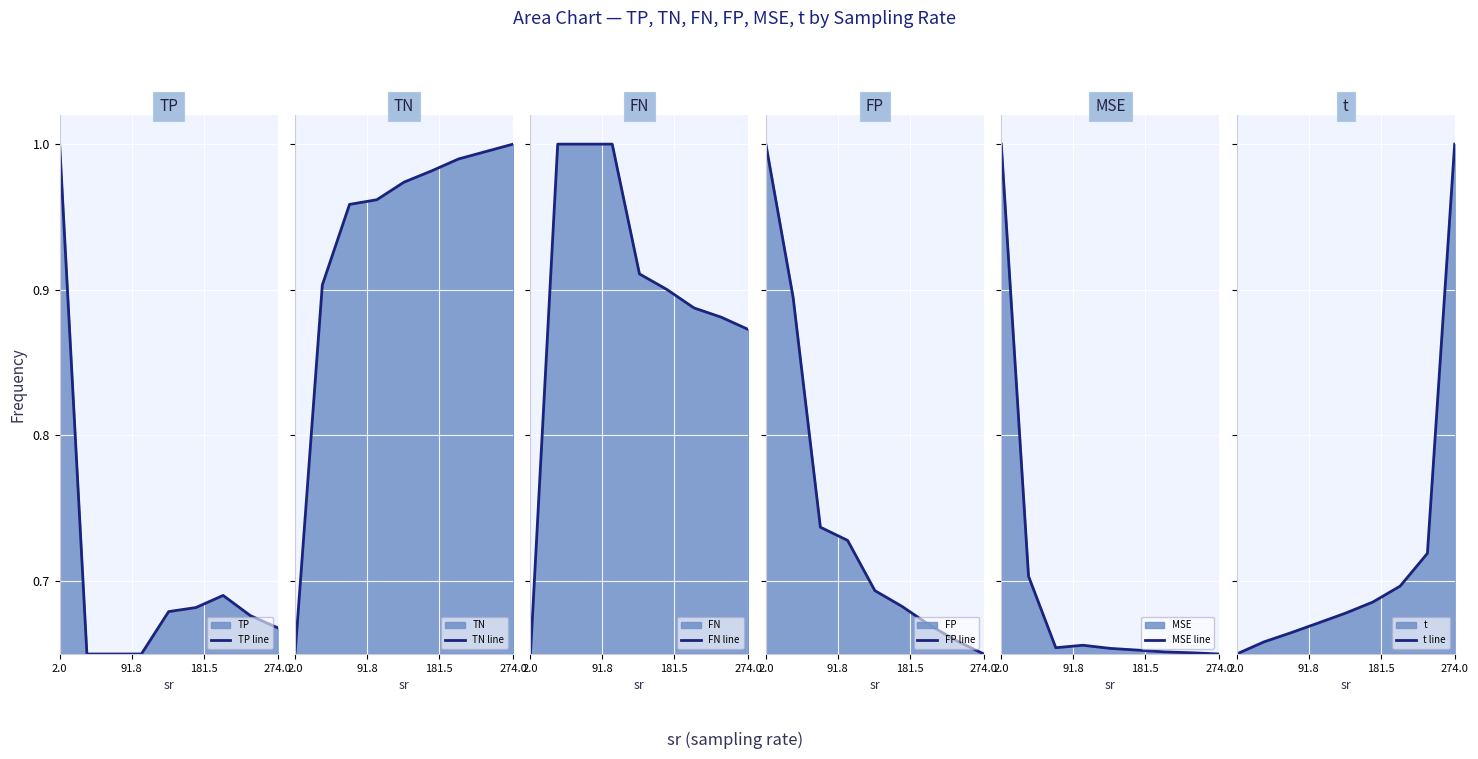

True or false: TP line has a value of 1.0 at 2.0.

True